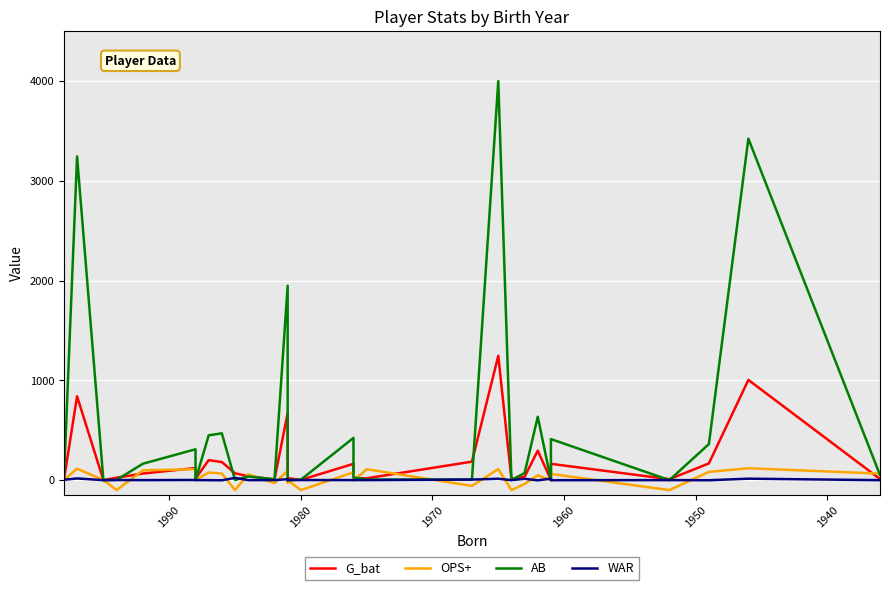

The value of WAR at 18 is 0.0. True or false?

False